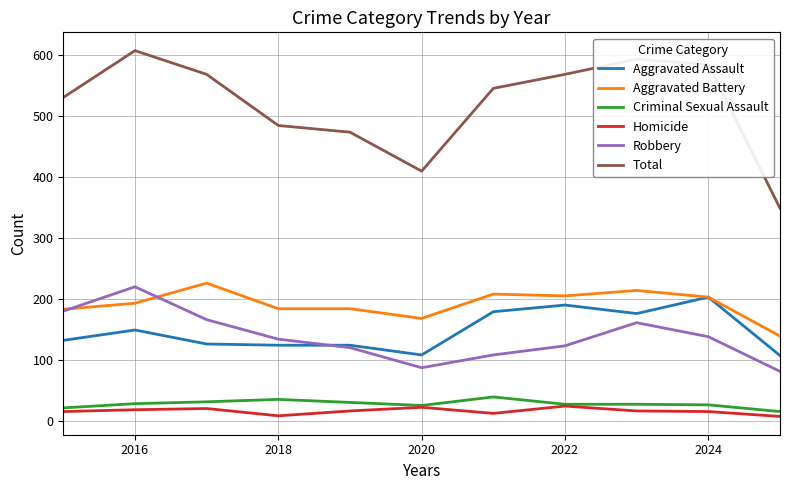

What is the greatest value displayed?

608